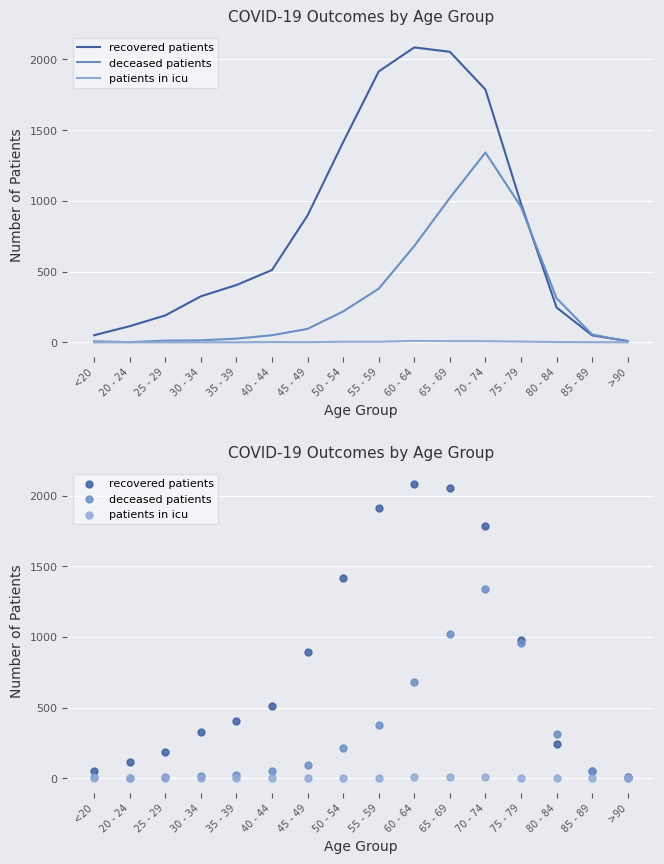

What are all the series names shown in the legend?

recovered patients, deceased patients, patients in icu